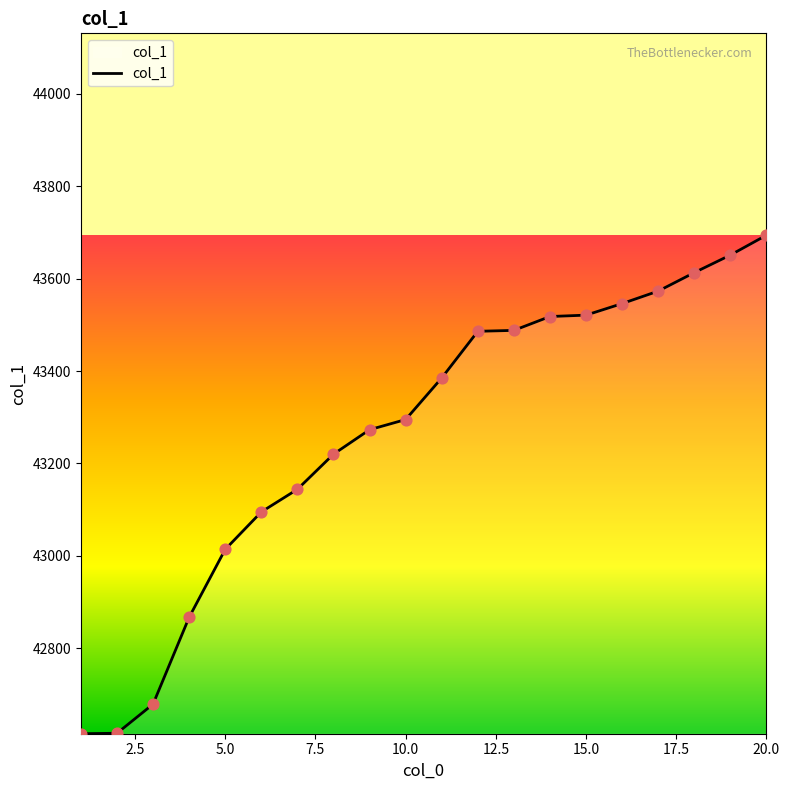

What is the difference between the maximum and minimum values?

1079